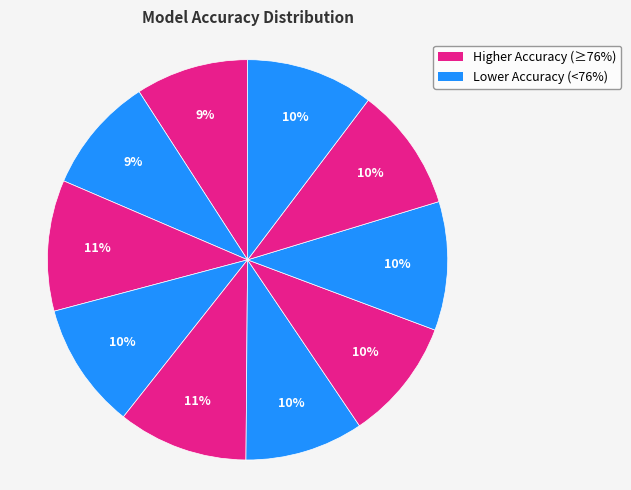

How many slices are in this pie chart?

10